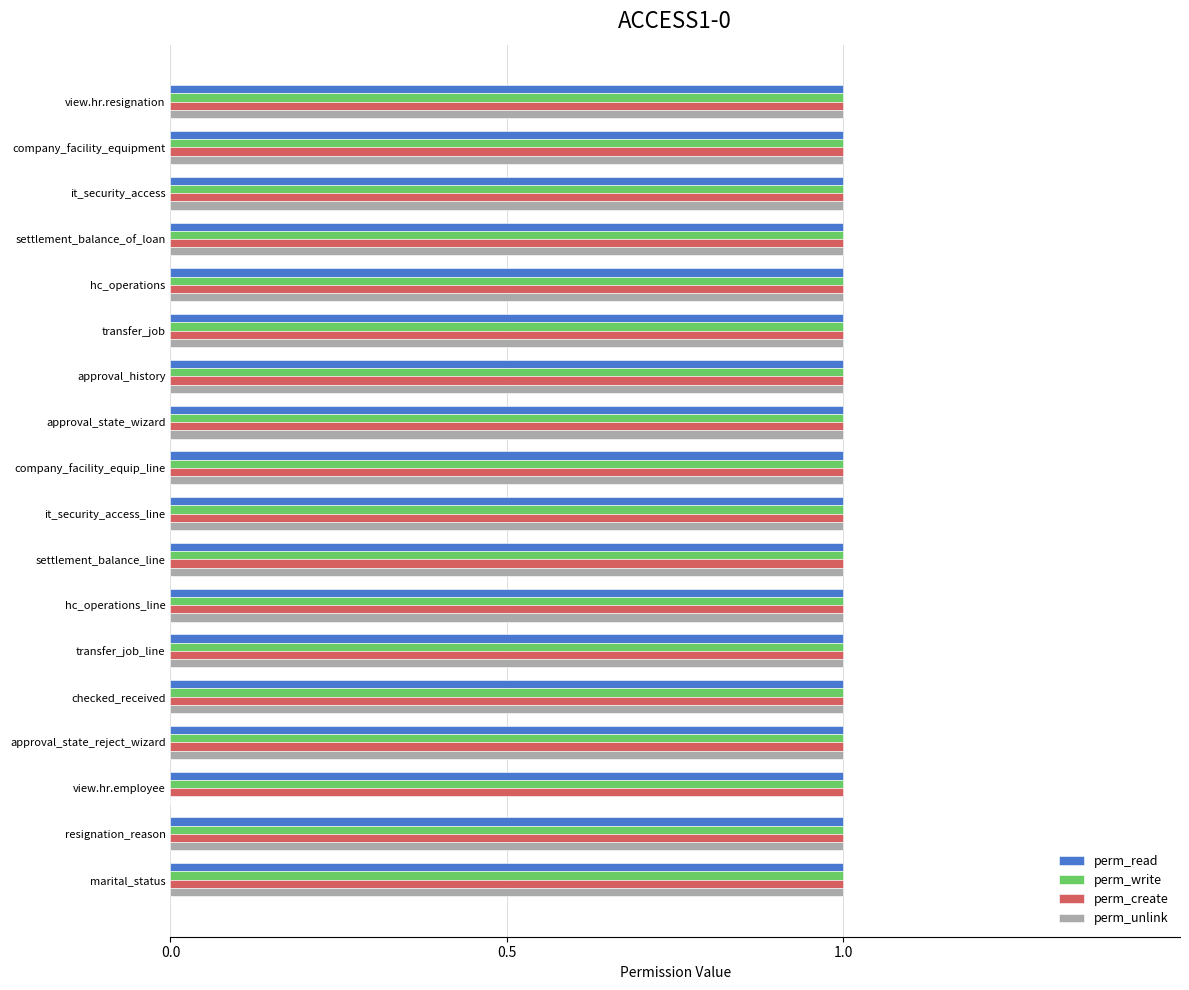

How many distinct data groups are displayed?

4